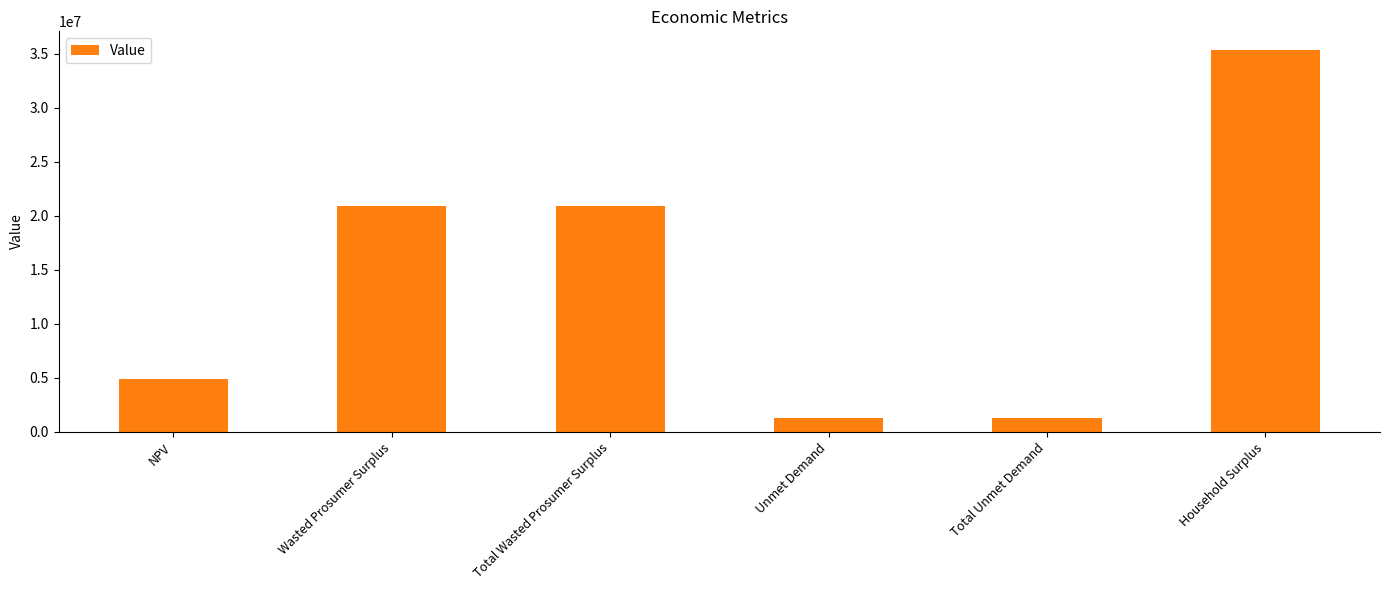

At which category does the chart reach its peak across all series?

Household Surplus